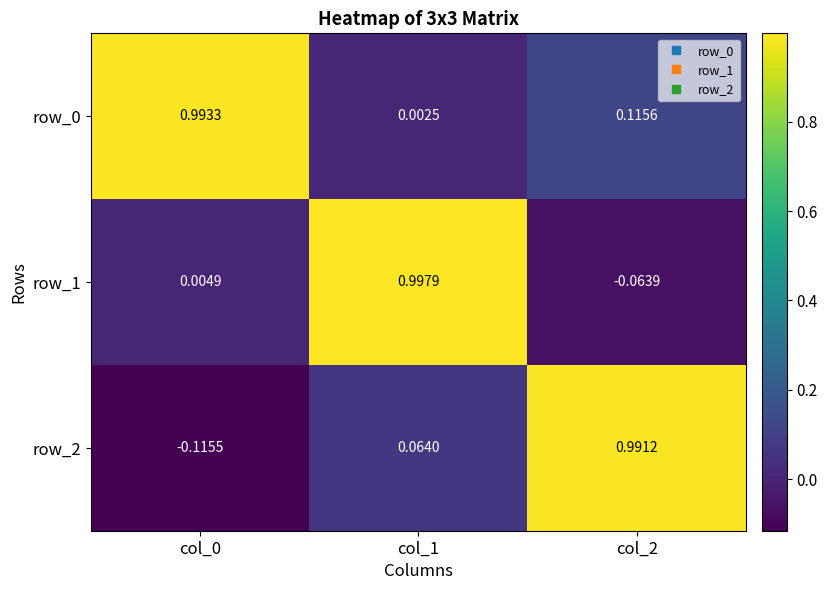

What is the sum of all row_1 values?

0.9